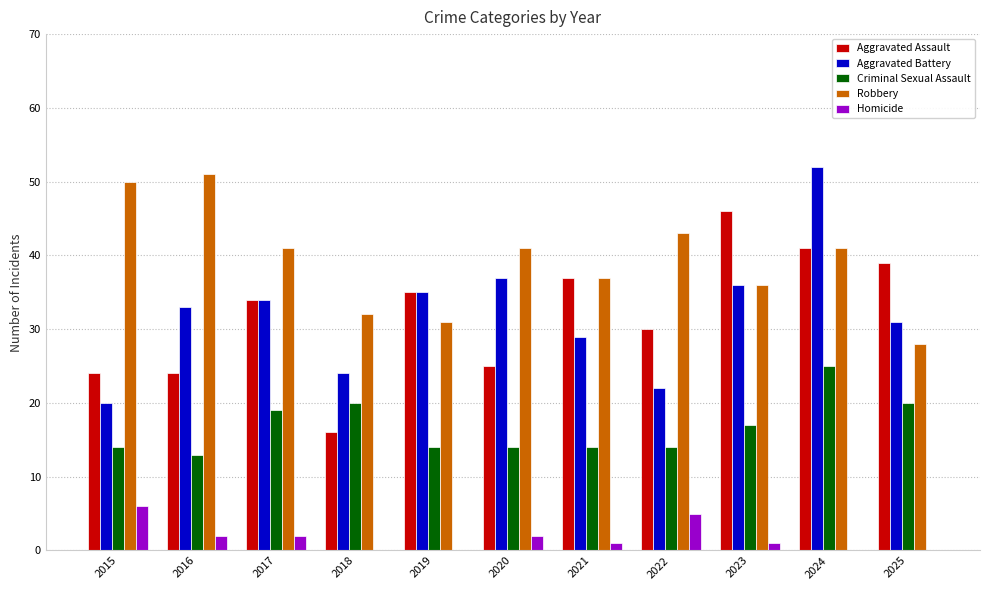

True or false: Criminal Sexual Assault has a value of 4 at 2019.

False